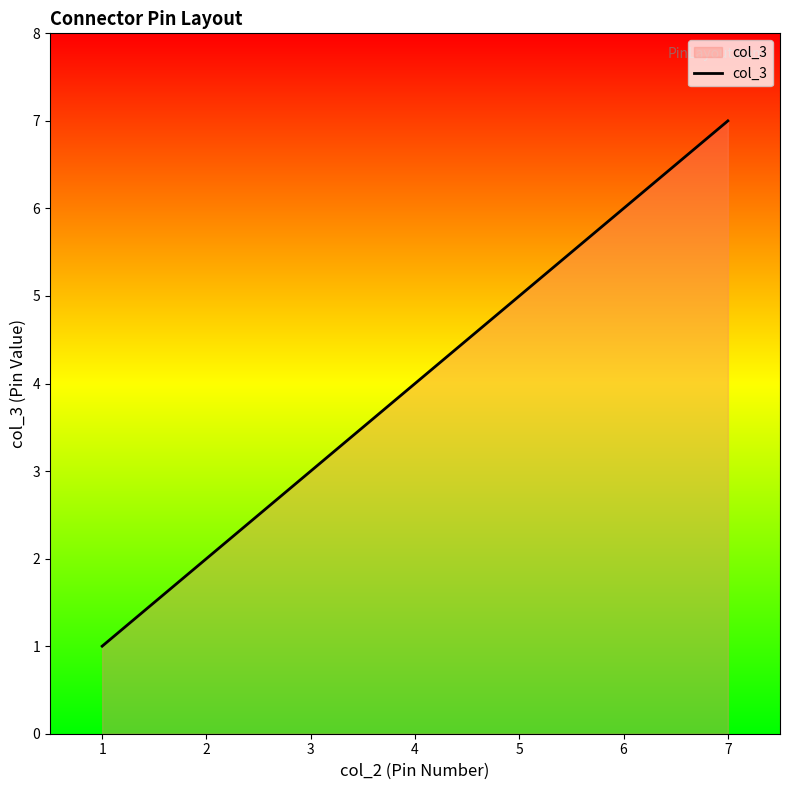

Count the values in the range 2 to 6.

5